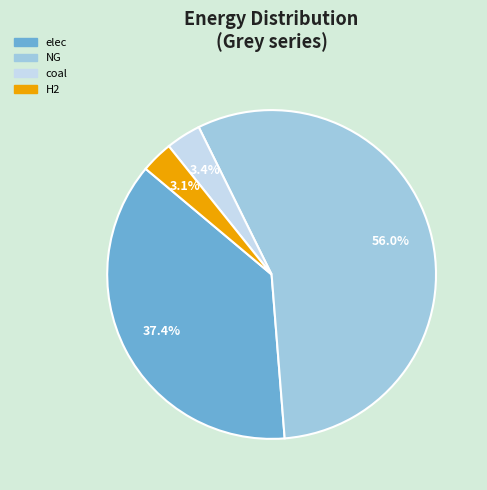

Do elec and H2 together represent more than half of the pie?

No